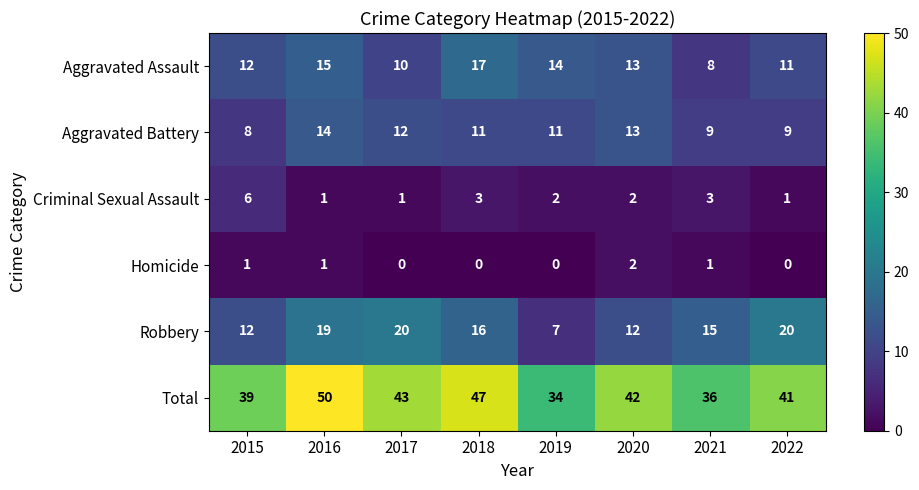

What is the average value of the Robbery series?

15